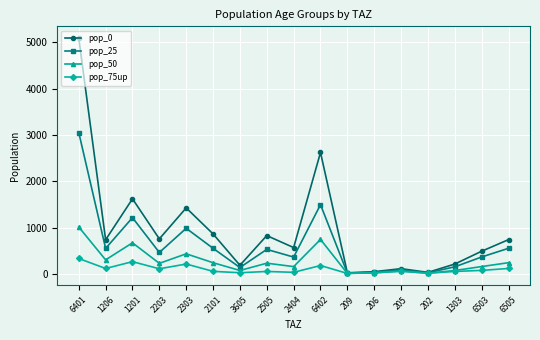

Rank the series by their maximum value, from lowest to highest.

pop_75up, pop_50, pop_25, pop_0